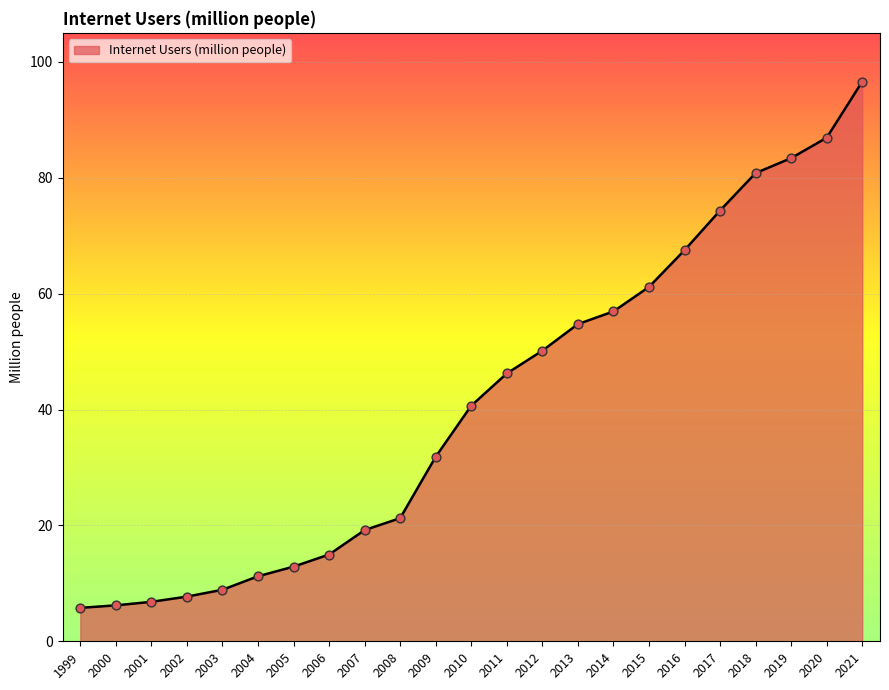

Between 2008 and 2021, which is larger?

2021